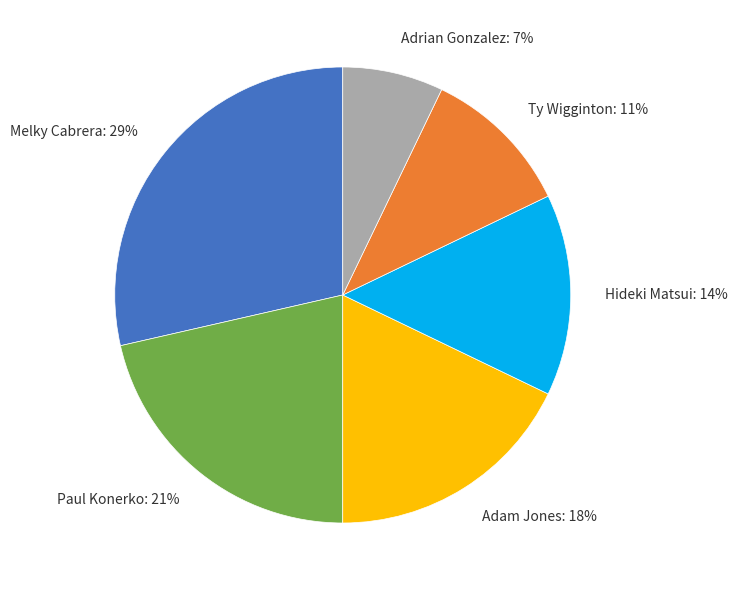

Which slice is the smallest?

Adrian Gonzalez